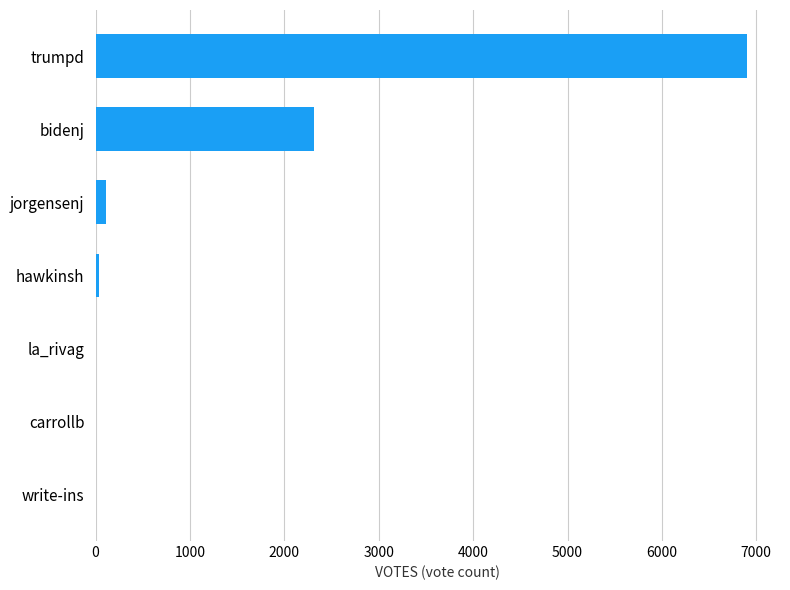

The chart shows a value of 3276 at bidenj. True or false?

False